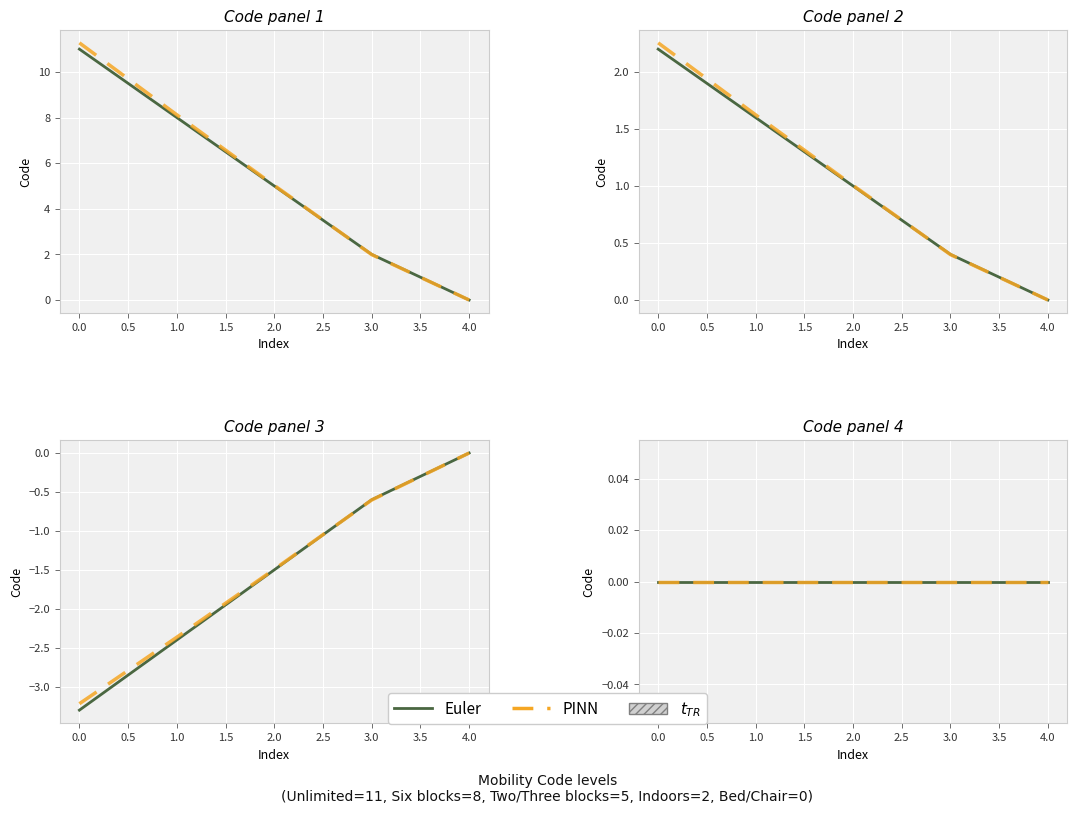

How many values exceed 5?

2